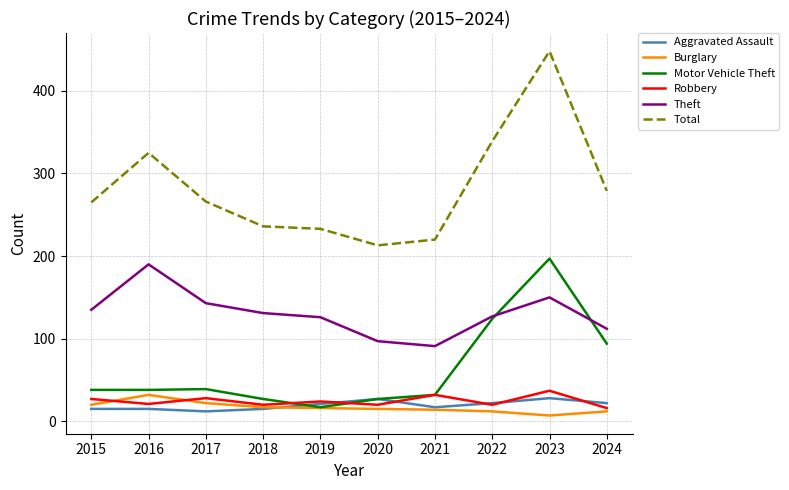

What is the sum of all Aggravated Assault values?

194